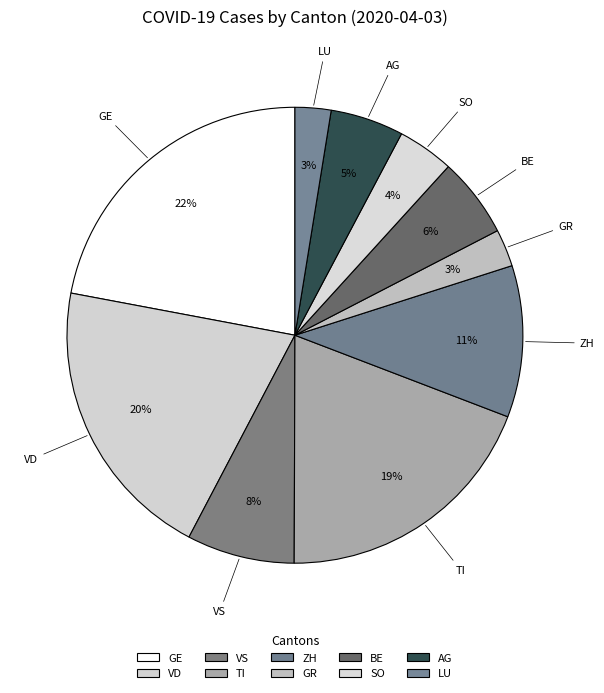

To the nearest percent, what portion does BE represent?

6%